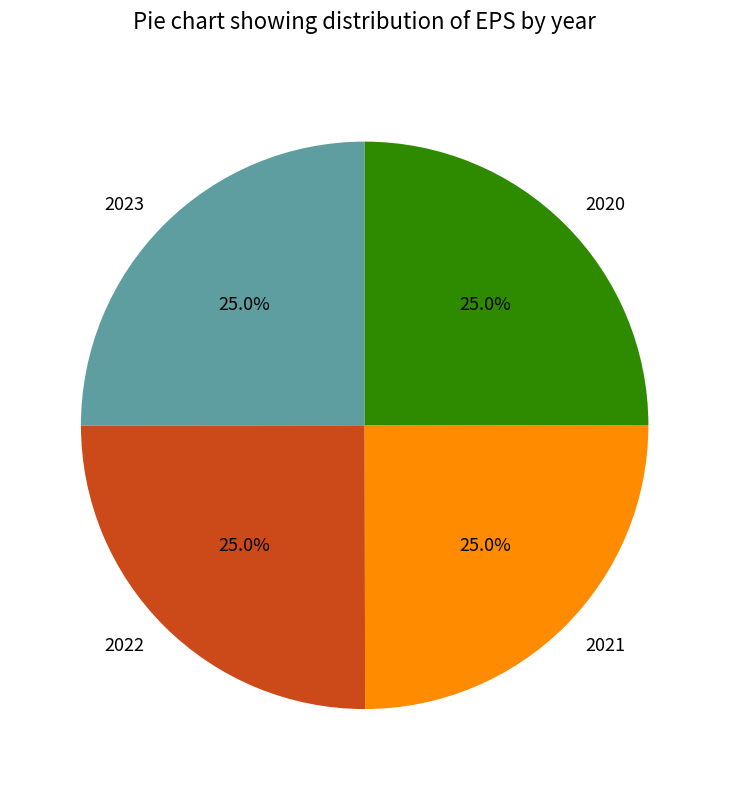

Does any single category account for the majority?

No